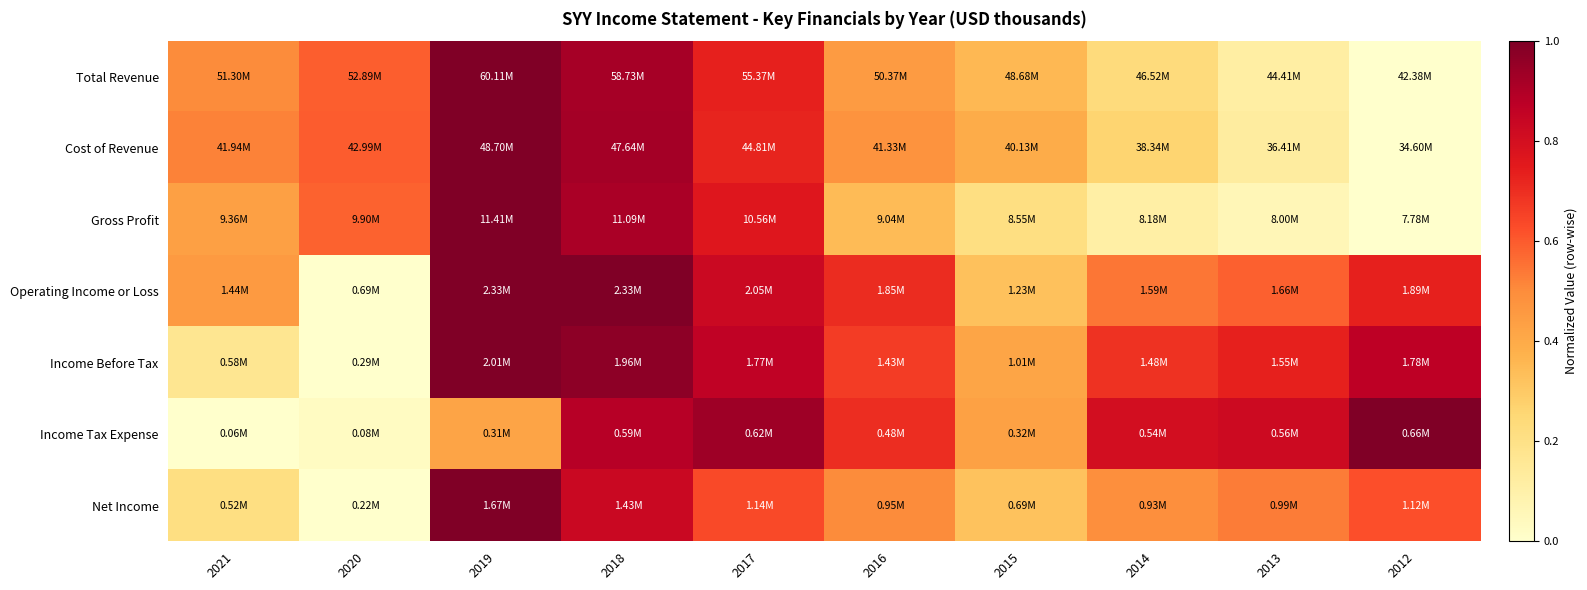

Between 2021 and 2012, which series saw the biggest shift?

Income Tax Expense